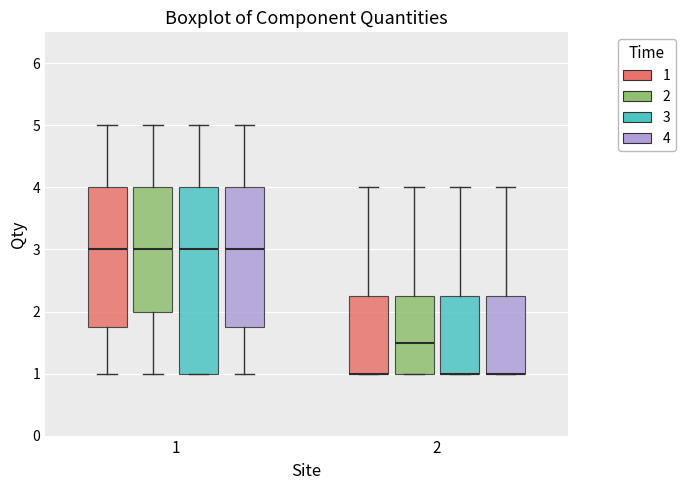

Reading left to right, transcribe this box plot: for each box, give where its median line is, the range the box spans, and where its two whiskers end, as read against the y-axis. The values are not printed on the chart, so give them approximately, as read against the axis.

1 (1): median 3.0, box 1.8 to 4.0, whiskers 1.0 to 5.0
1 (2): median 3.0, box 2.0 to 4.0, whiskers 1.0 to 5.0
1 (3): median 3.0, box 1.0 to 4.0, whiskers 1.0 to 5.0
1 (4): median 3.0, box 1.8 to 4.0, whiskers 1.0 to 5.0
2 (1): median 1.0 (drawn on the box's lower edge), box 1.0 to 2.3, whiskers 1.0 to 4.0
2 (2): median 1.5, box 1.0 to 2.3, whiskers 1.0 to 4.0
2 (3): median 1.0 (drawn on the box's lower edge), box 1.0 to 2.3, whiskers 1.0 to 4.0
2 (4): median 1.0 (drawn on the box's lower edge), box 1.0 to 2.3, whiskers 1.0 to 4.0